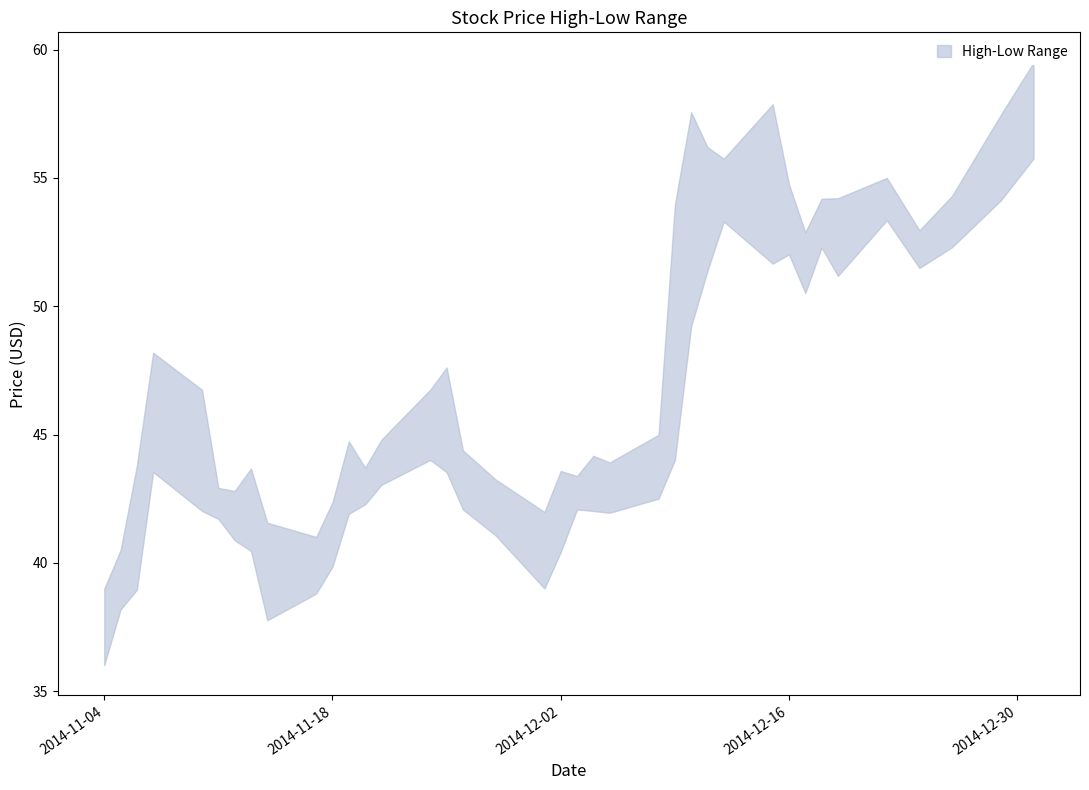

List the series in order of their peak value, highest first.

High, Low